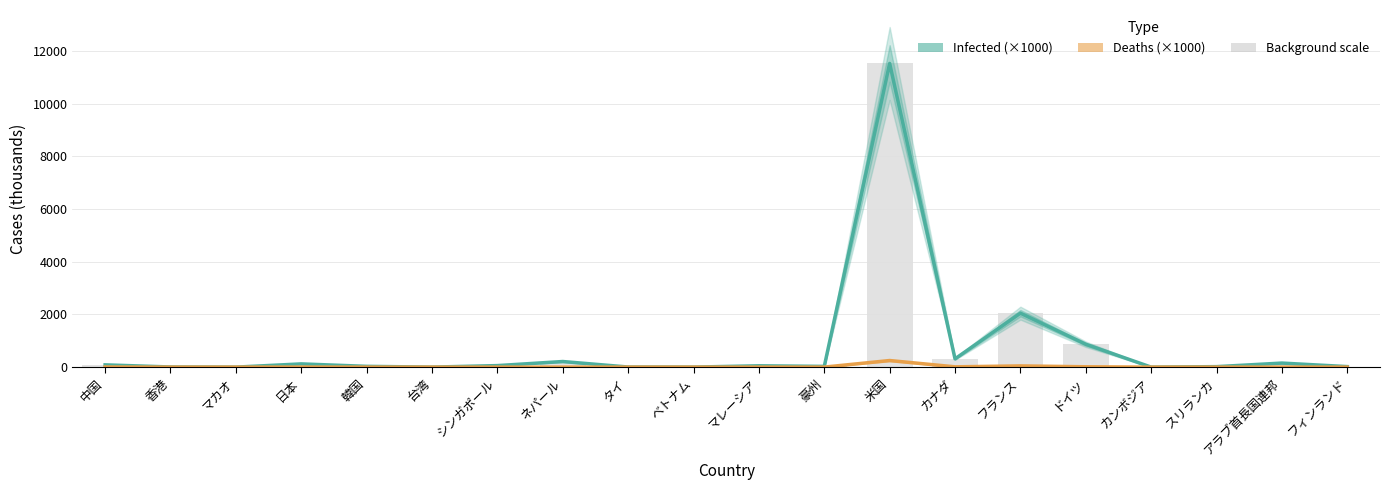

Between タイ and カンボジア, which series saw the biggest shift?

Infected